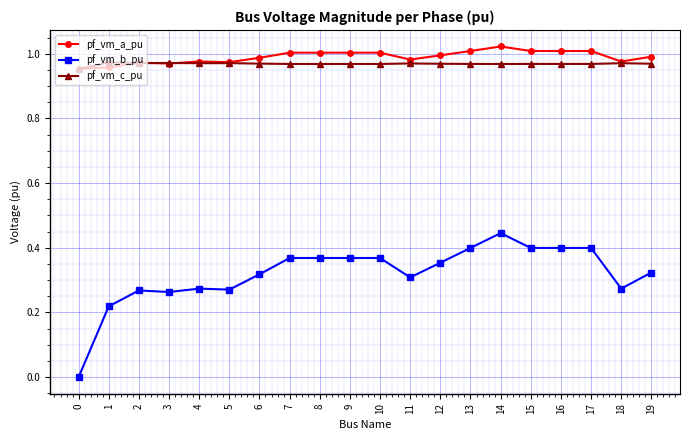

What is the difference between the highest and lowest values at 17?

0.6